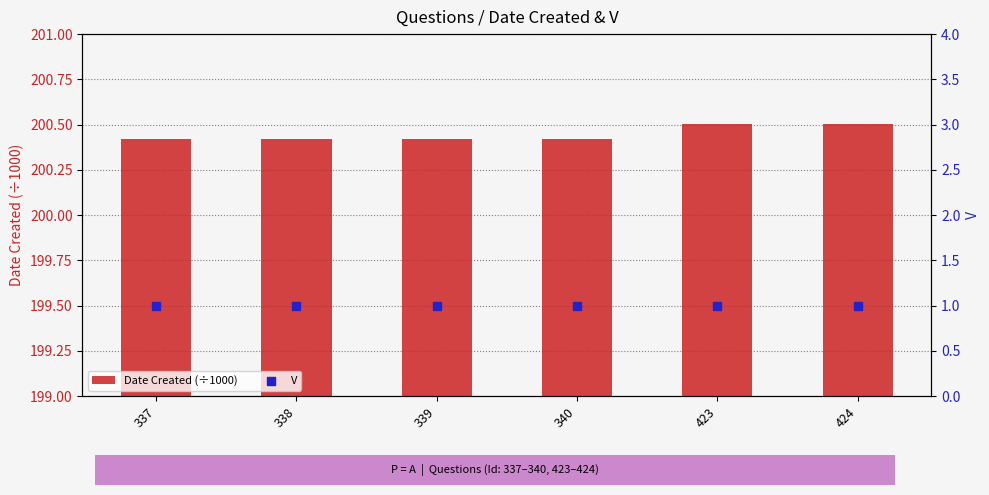

Which series contains the highest Y value?

Date Created (÷1000)